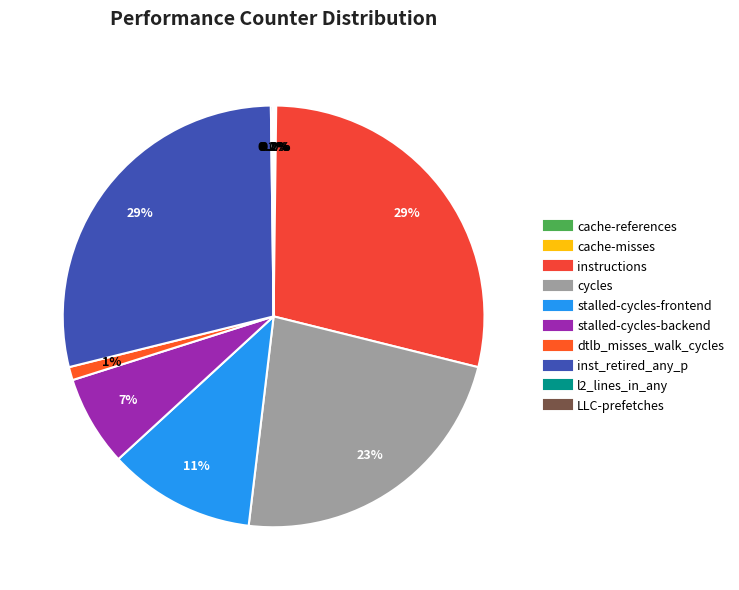

How many segments does this pie chart have?

10